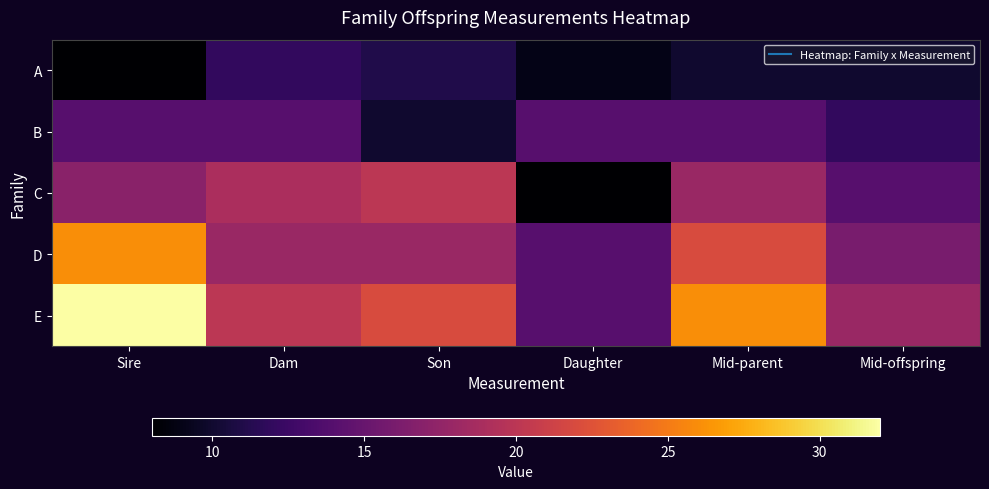

Which series has the largest total across all categories?

E